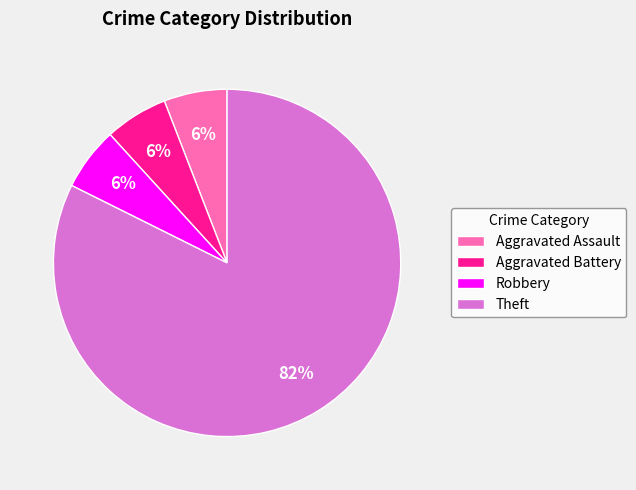

Is the sum of Theft and Aggravated Assault greater than half?

Yes